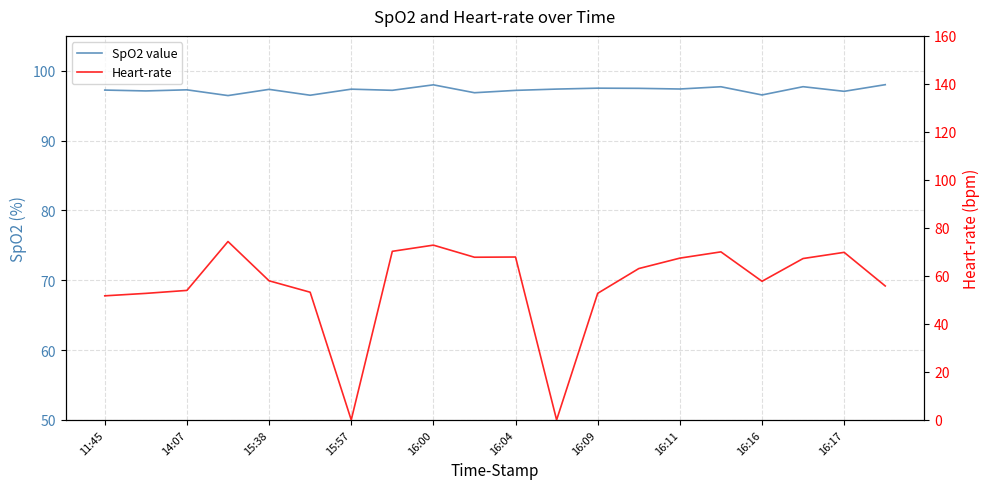

What is the label of the 2nd point from the left?

14:07